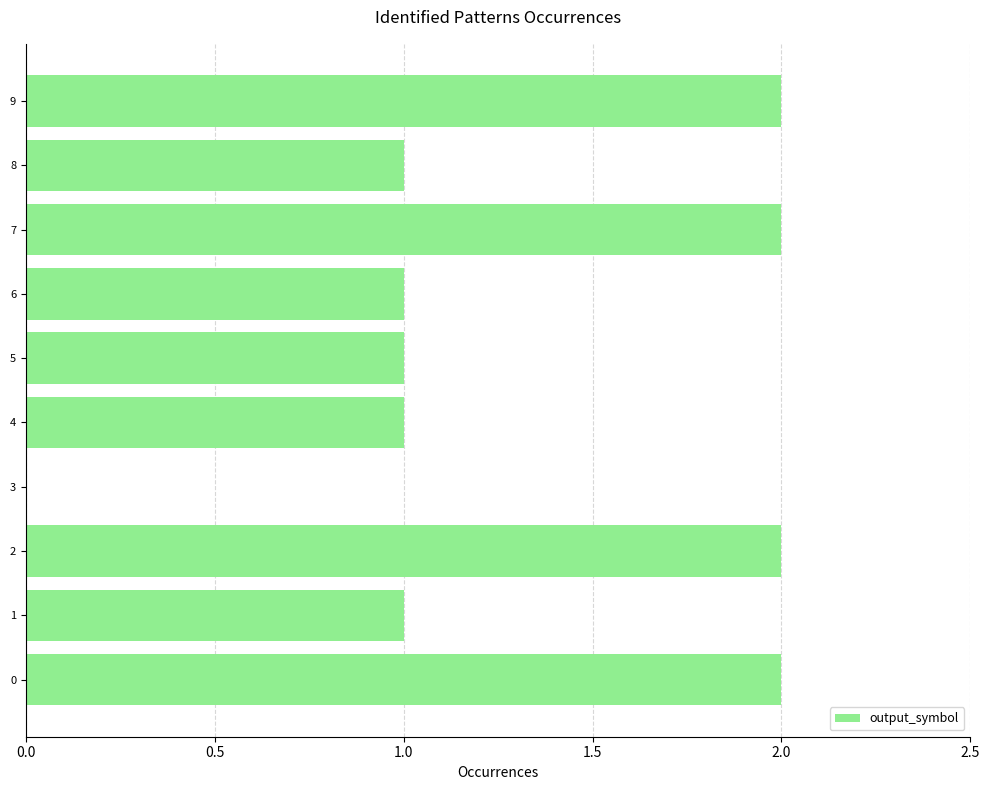

Between 9 and 3, which is larger?

9